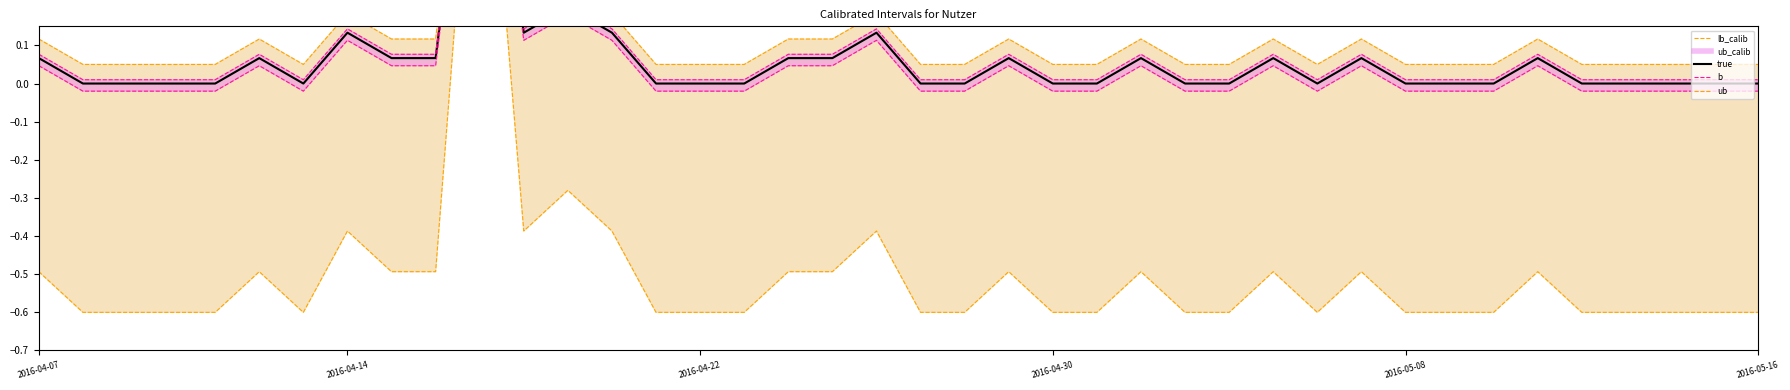

How many values in the true series exceed 0?

17